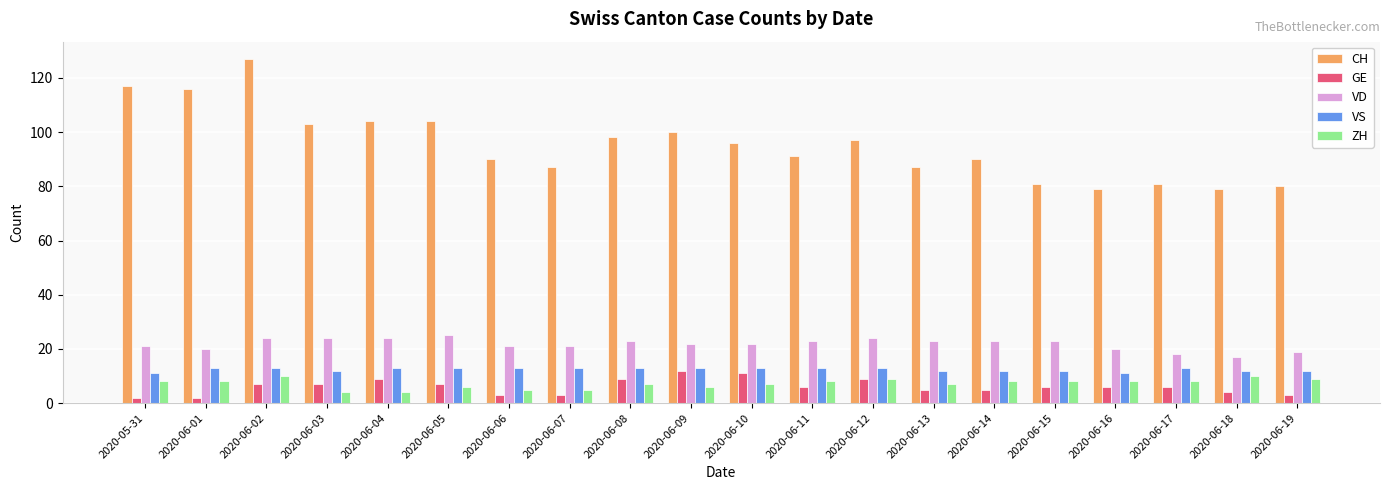

Reading left to right, extract all data points from this chart.

CH: 2020-05-31=117	2020-06-01=116	2020-06-02=127	2020-06-03=103	2020-06-04=104	2020-06-05=104	2020-06-06=90	2020-06-07=87	2020-06-08=98	2020-06-09=100	2020-06-10=96	2020-06-11=91	2020-06-12=97	2020-06-13=87	2020-06-14=90	2020-06-15=81	2020-06-16=79	2020-06-17=81	2020-06-18=79	2020-06-19=80
GE: 2020-05-31=2	2020-06-01=2	2020-06-02=7	2020-06-03=7	2020-06-04=9	2020-06-05=7	2020-06-06=3	2020-06-07=3	2020-06-08=9	2020-06-09=12	2020-06-10=11	2020-06-11=6	2020-06-12=9	2020-06-13=5	2020-06-14=5	2020-06-15=6	2020-06-16=6	2020-06-17=6	2020-06-18=4	2020-06-19=3
VD: 2020-05-31=21	2020-06-01=20	2020-06-02=24	2020-06-03=24	2020-06-04=24	2020-06-05=25	2020-06-06=21	2020-06-07=21	2020-06-08=23	2020-06-09=22	2020-06-10=22	2020-06-11=23	2020-06-12=24	2020-06-13=23	2020-06-14=23	2020-06-15=23	2020-06-16=20	2020-06-17=18	2020-06-18=17	2020-06-19=19
VS: 2020-05-31=11	2020-06-01=13	2020-06-02=13	2020-06-03=12	2020-06-04=13	2020-06-05=13	2020-06-06=13	2020-06-07=13	2020-06-08=13	2020-06-09=13	2020-06-10=13	2020-06-11=13	2020-06-12=13	2020-06-13=12	2020-06-14=12	2020-06-15=12	2020-06-16=11	2020-06-17=13	2020-06-18=12	2020-06-19=12
ZH: 2020-05-31=8	2020-06-01=8	2020-06-02=10	2020-06-03=4	2020-06-04=4	2020-06-05=6	2020-06-06=5	2020-06-07=5	2020-06-08=7	2020-06-09=6	2020-06-10=7	2020-06-11=8	2020-06-12=9	2020-06-13=7	2020-06-14=8	2020-06-15=8	2020-06-16=8	2020-06-17=8	2020-06-18=10	2020-06-19=9